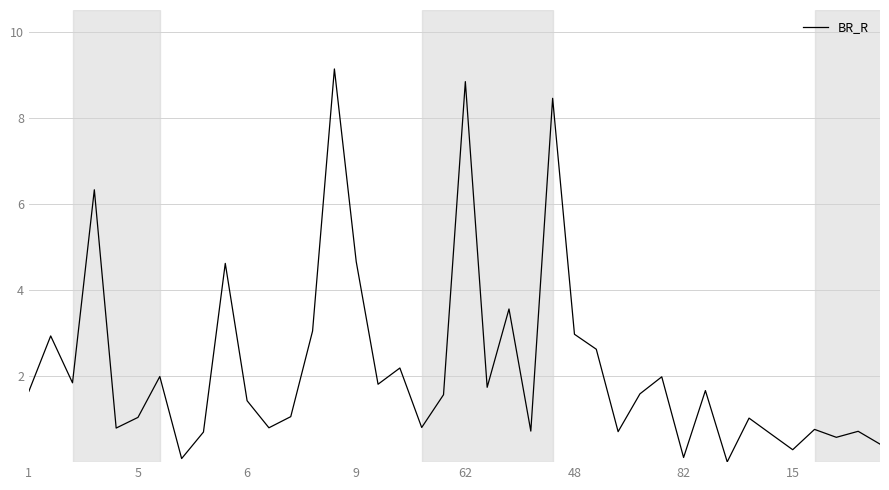

What is the difference between the maximum and minimum values?

9.1